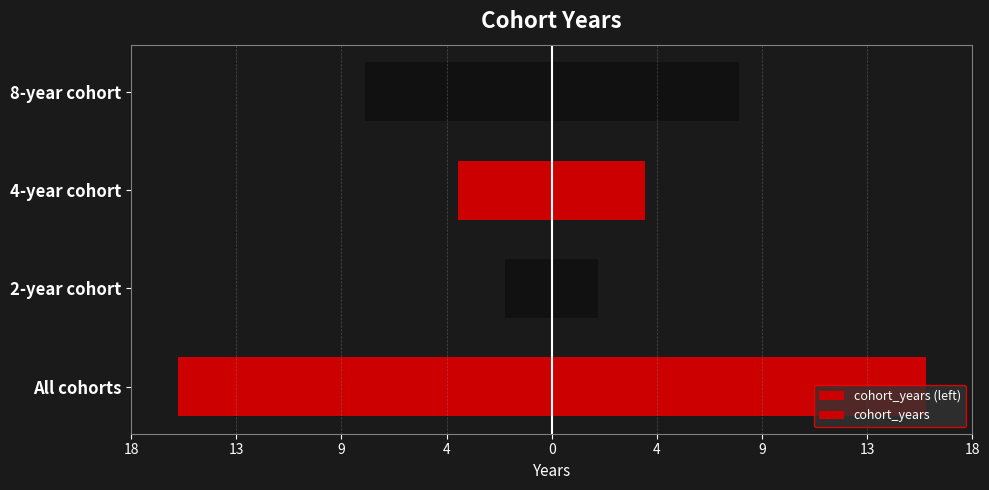

The value of cohort_years (left) at All cohorts is -10. True or false?

False